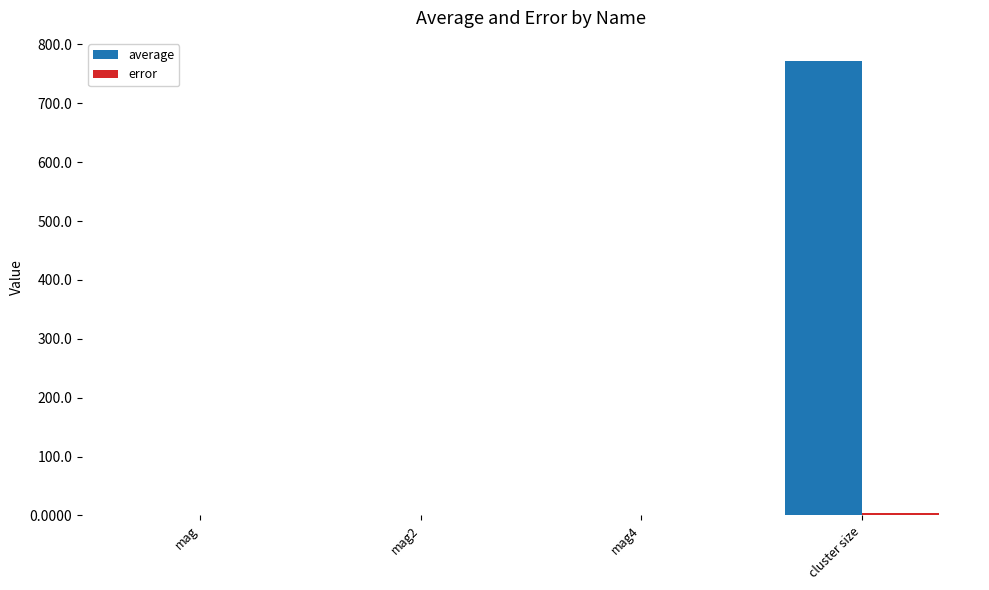

Which label corresponds to the largest value in the chart?

cluster size